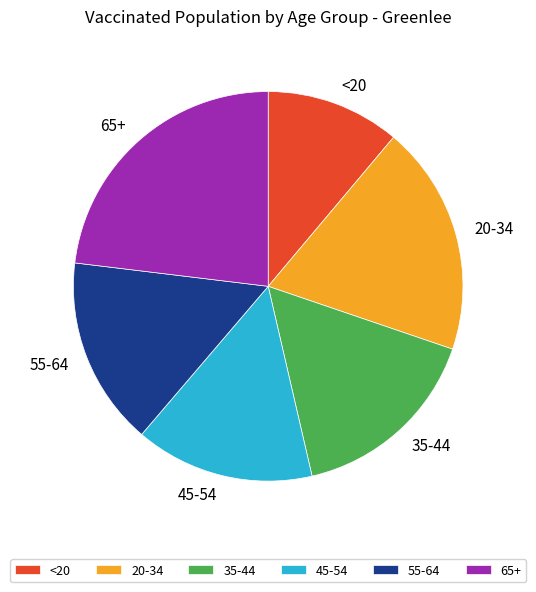

Is it true that <20 is 11% of the pie?

True